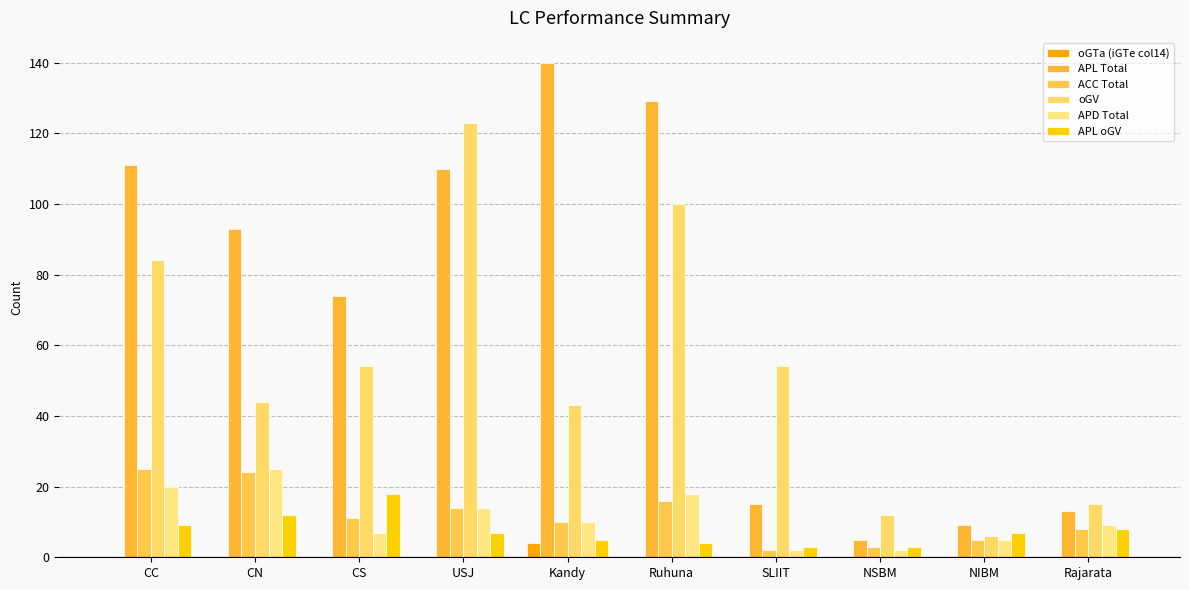

How many categories are shown in the chart?

10